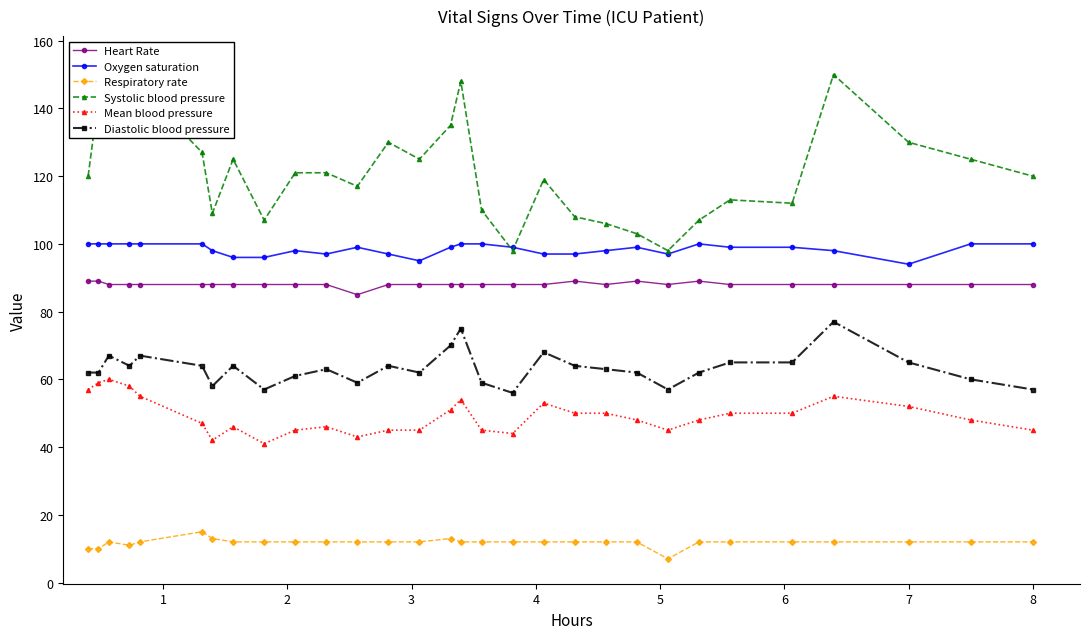

At which category does Respiratory rate reach its first local peak?

2